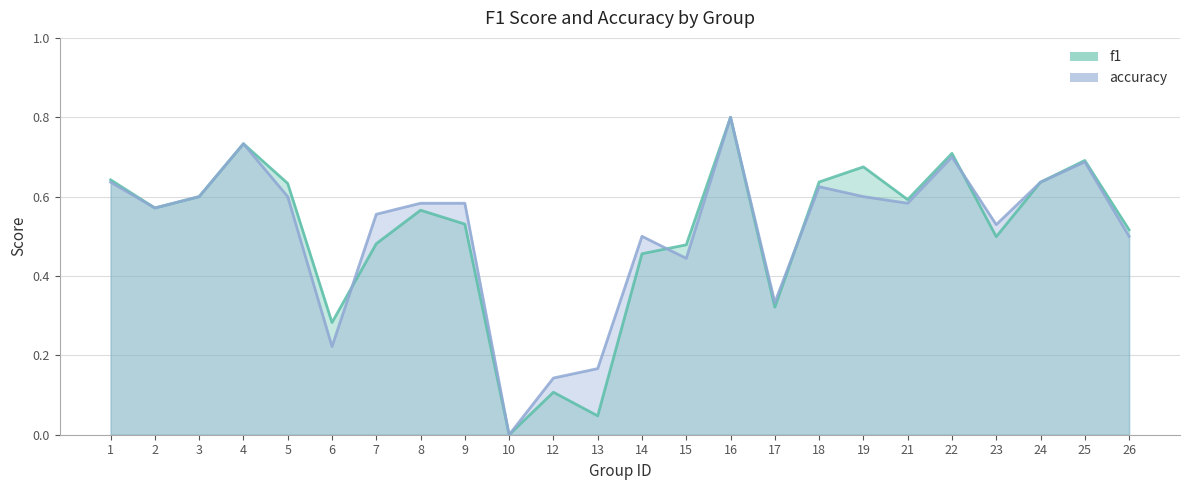

List the series in order of their overall mean, highest first.

accuracy, f1